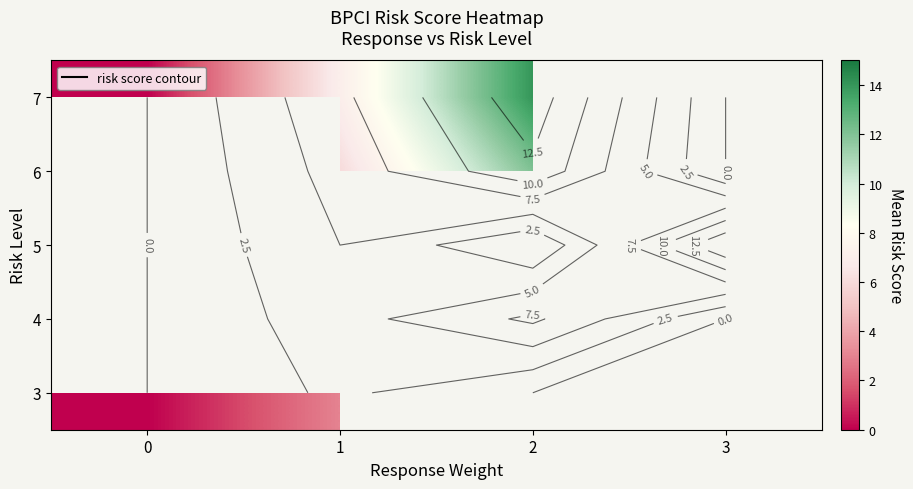

What is the maximum value shown in the chart?

15.0